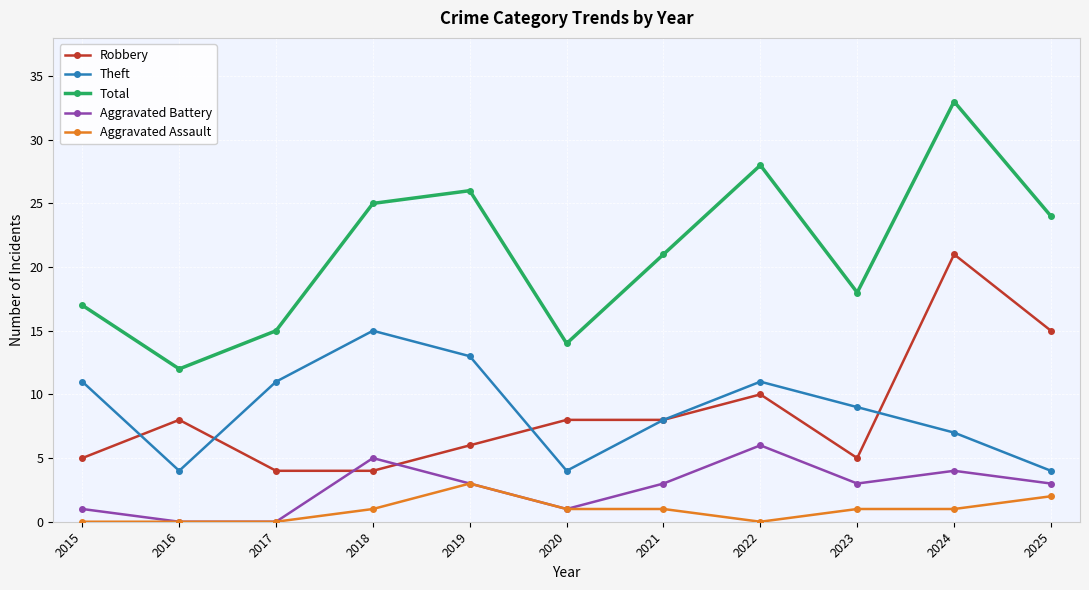

How many values in the Theft series are below 9?

5